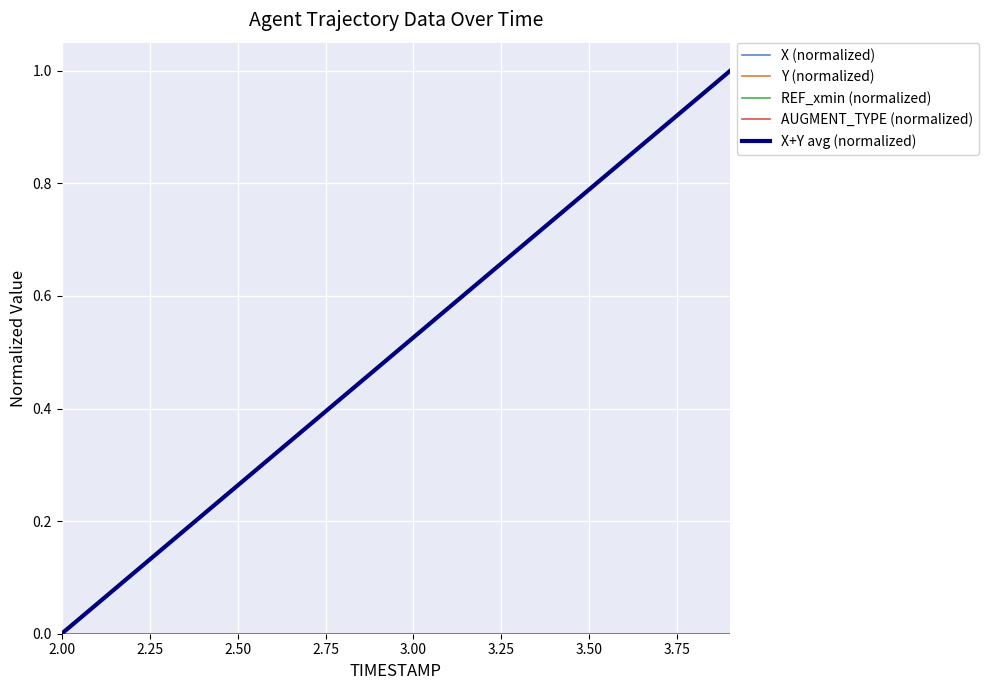

Does the chart have visible grid lines?

Yes